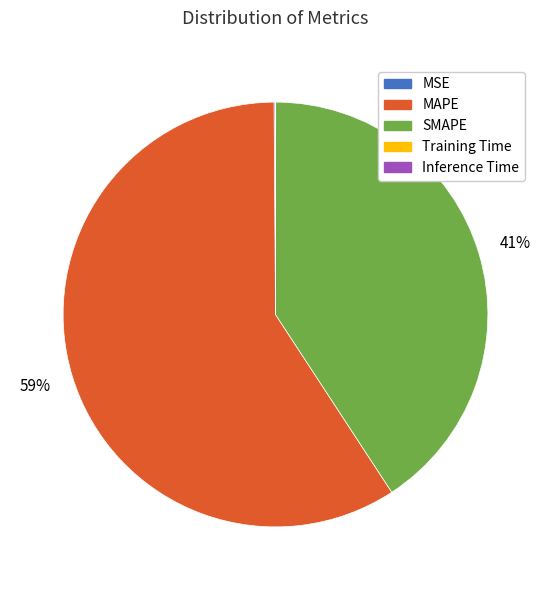

Is there a majority slice in this chart?

Yes